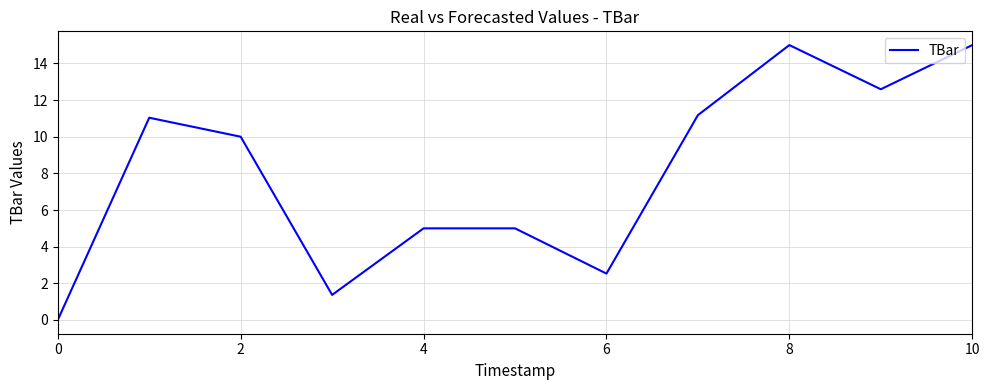

What is the greatest value displayed?

15.0